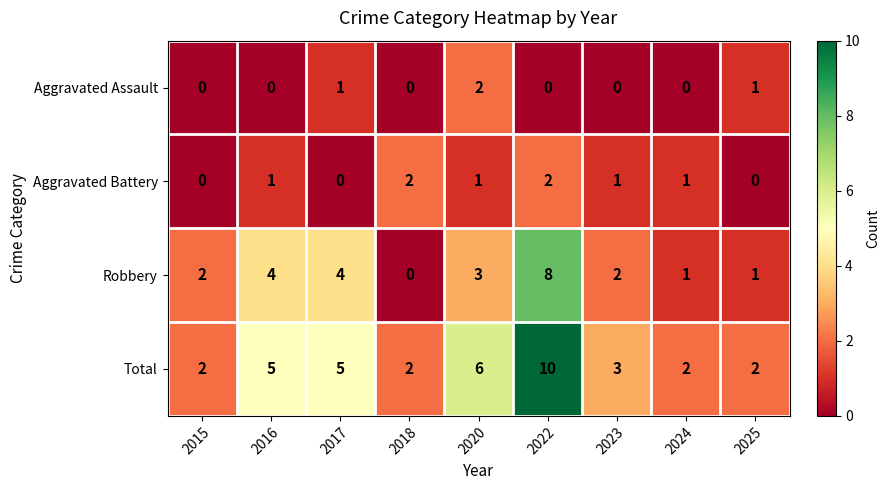

What is the maximum value shown in the chart?

10